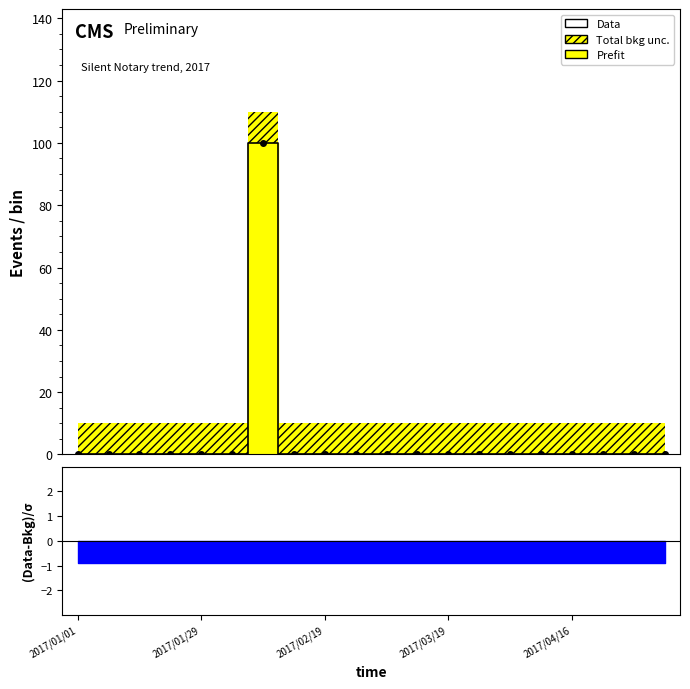

Reading right to left, transcribe all the data shown in this chart.

0	0	0	0	0	0	0	0	0	0	0	0	0	100	0	0	0	0	0	0